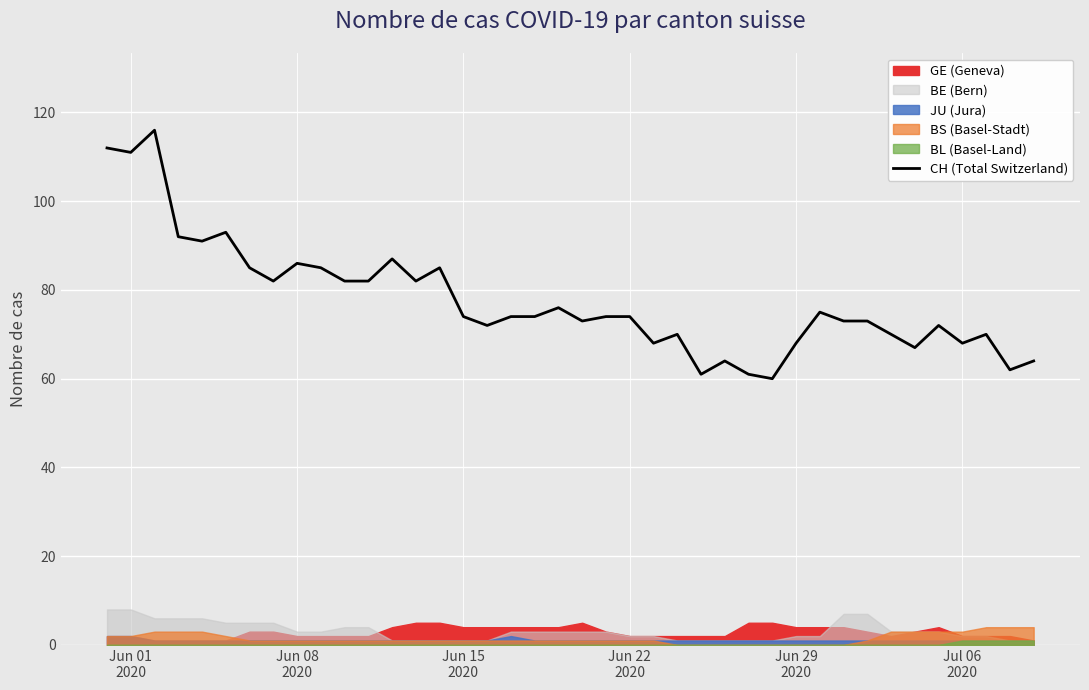

True or false: the data has more than 1 interior local peaks.

True